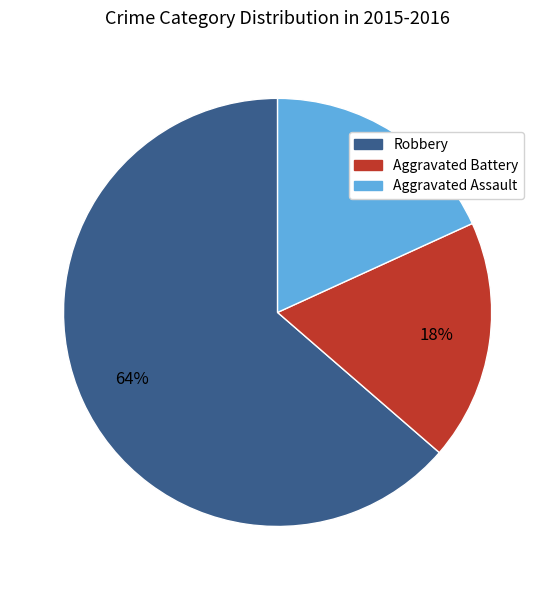

Count the number of slices in the pie.

3